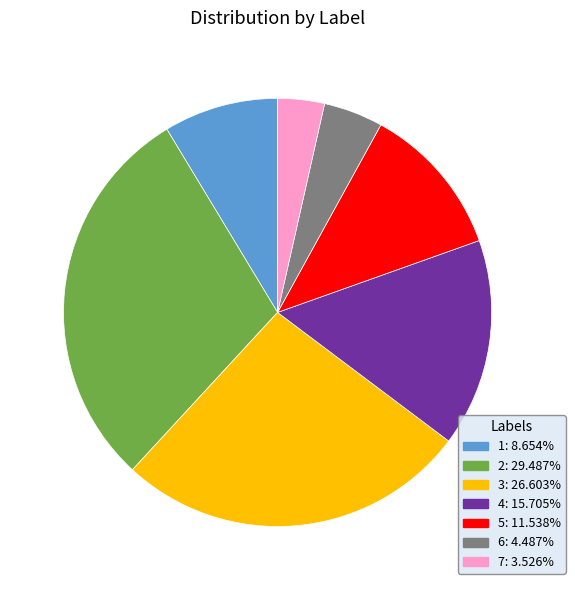

Rank the categories by value from highest to lowest.

2, 3, 4, 5, 1, 6, 7